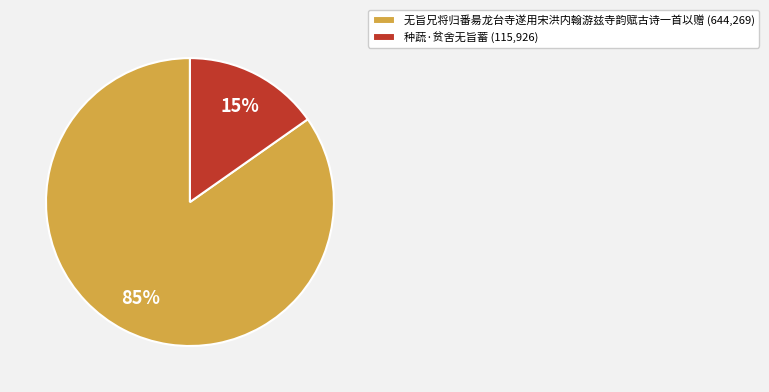

To the nearest percent, what is the combined percentage of 种蔬·贫舍无旨蓄 and 无旨兄将归番昜龙台寺遂用宋洪内翰游兹寺韵赋古诗一首以赠?

100%